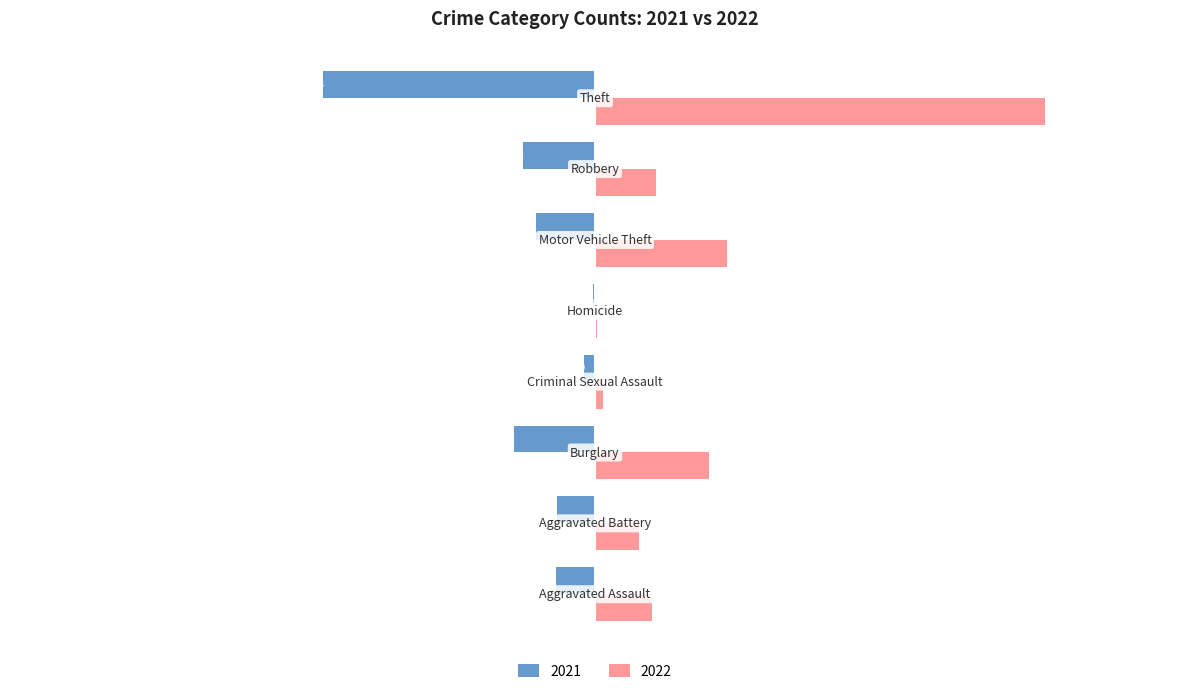

What is the highest value of the 2022 series?

371